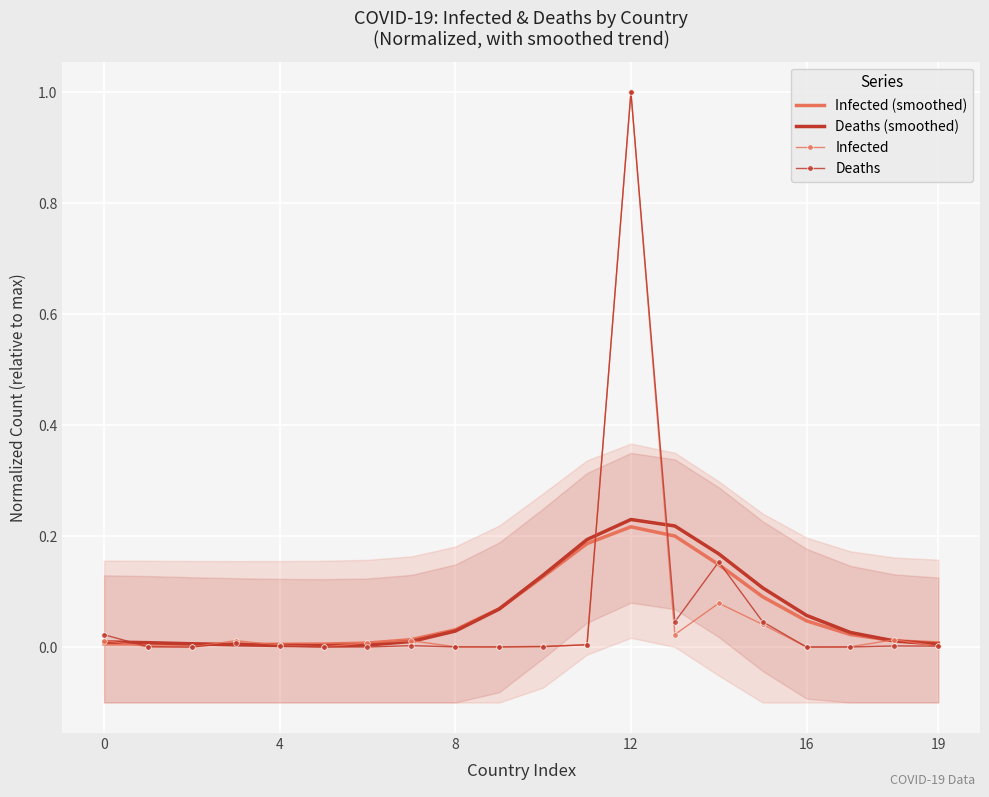

Which series ends up on top after the final intersection of Deaths and Deaths (smoothed)?

Deaths (smoothed)